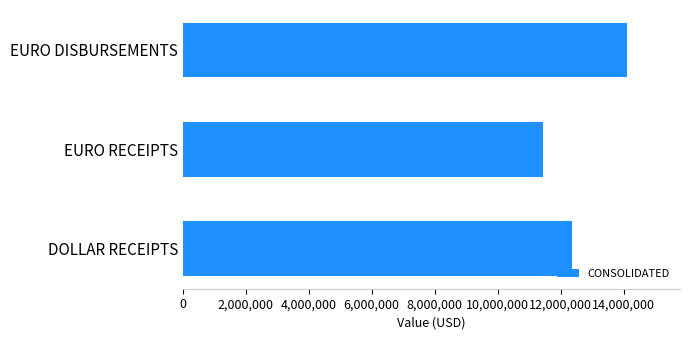

Reading bottom to top, list all the values displayed in this chart.

12362747	11435710	14101814